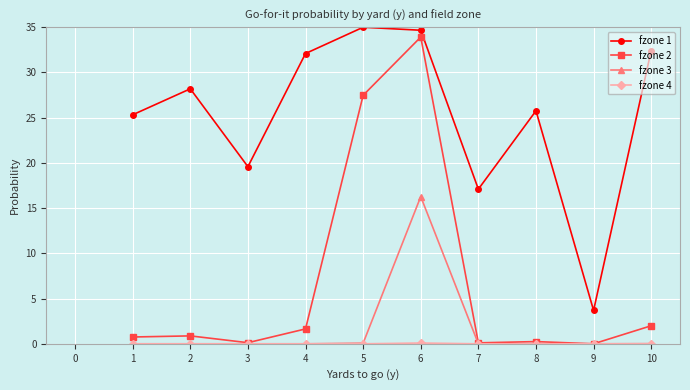

What is the minimum value for fzone 1?

3.7